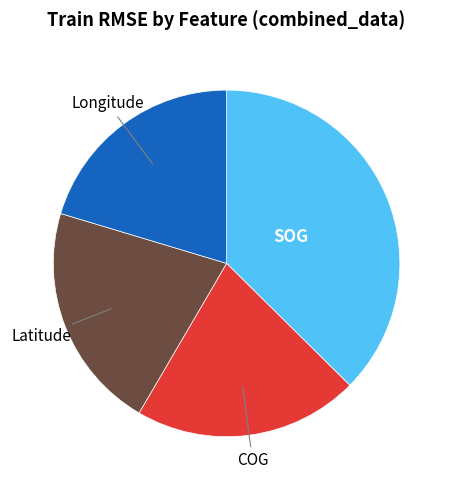

Is there a majority slice in this chart?

No